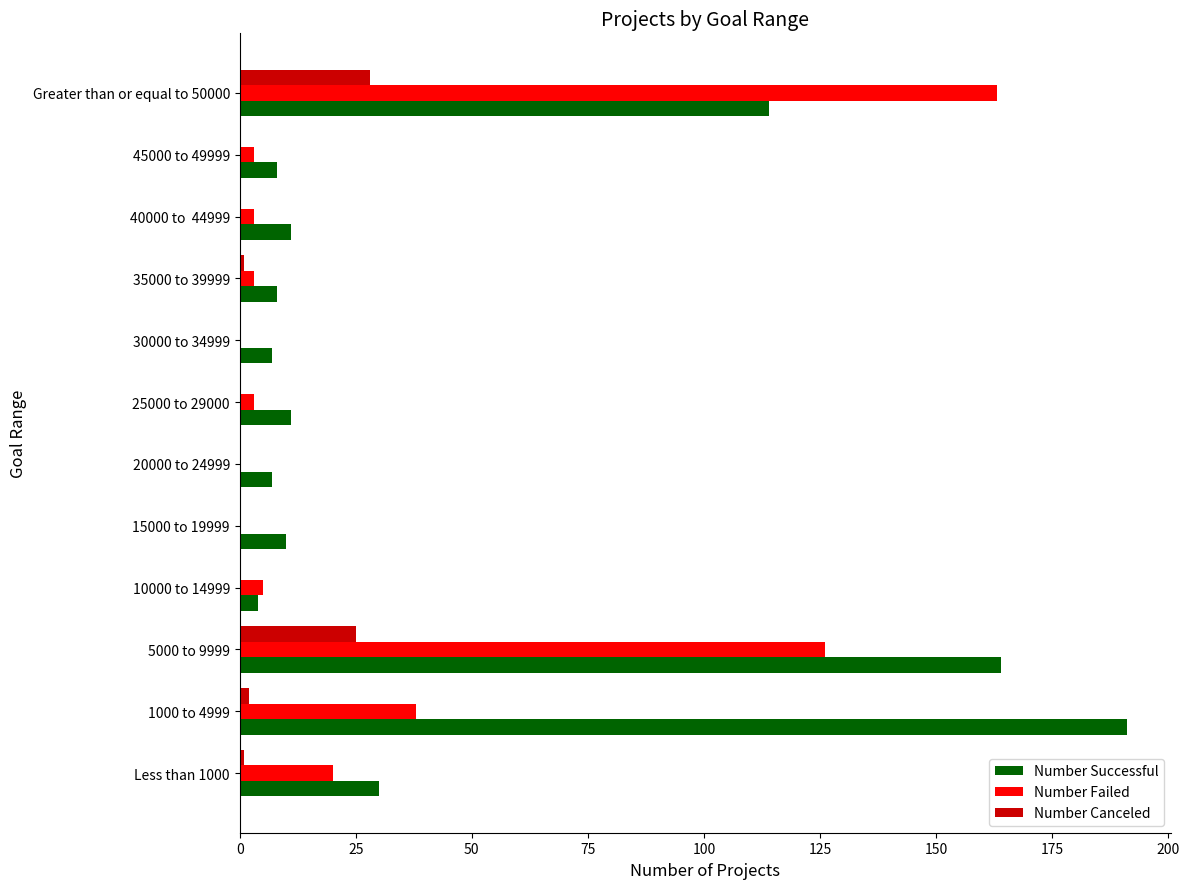

Is it true that Number Canceled equals 0 at 45000 to 49999?

True